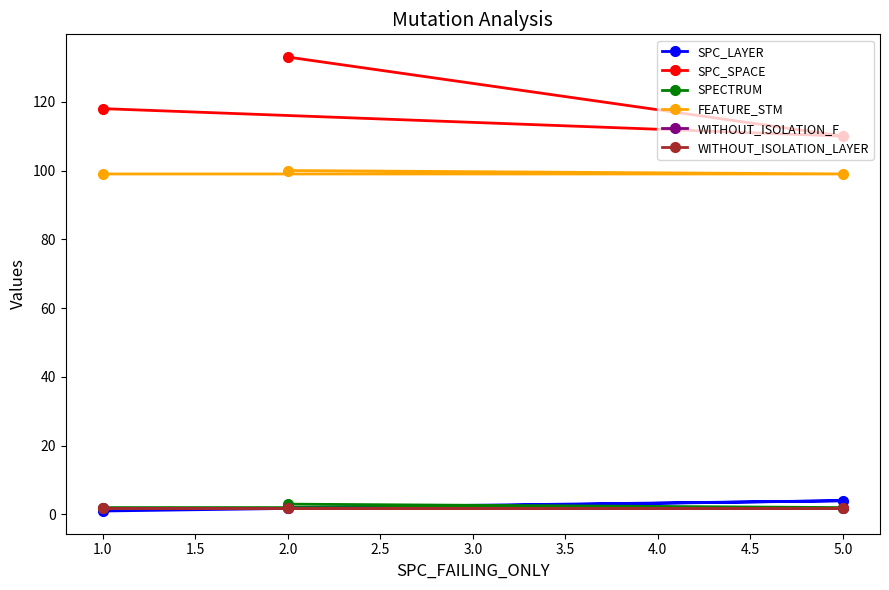

List the series in order of their peak value, highest first.

SPC_SPACE, FEATURE_STM, SPC_LAYER, SPECTRUM, WITHOUT_ISOLATION_F, WITHOUT_ISOLATION_LAYER